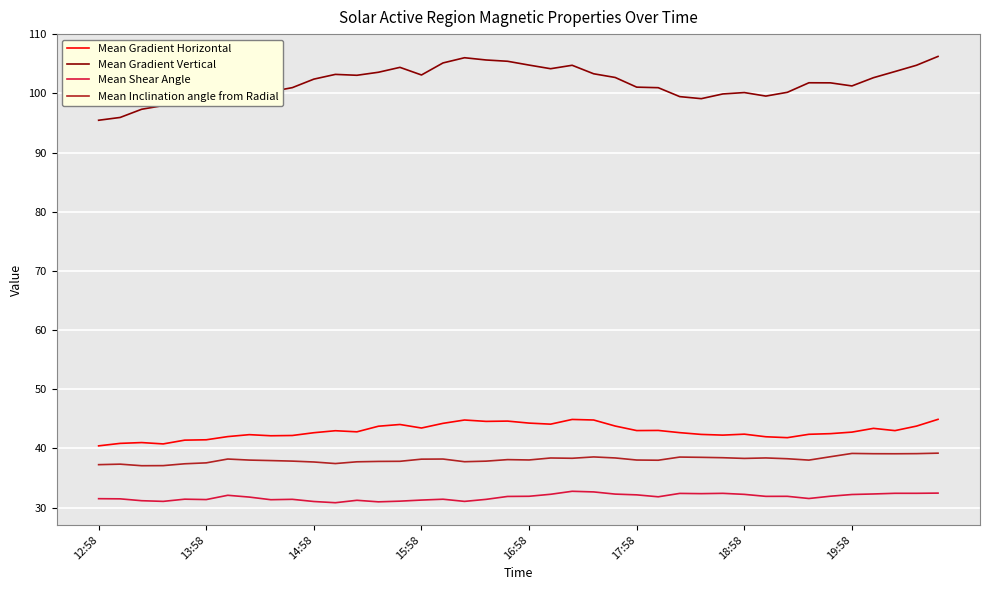

Is this an area chart (filled region under the line)?

No